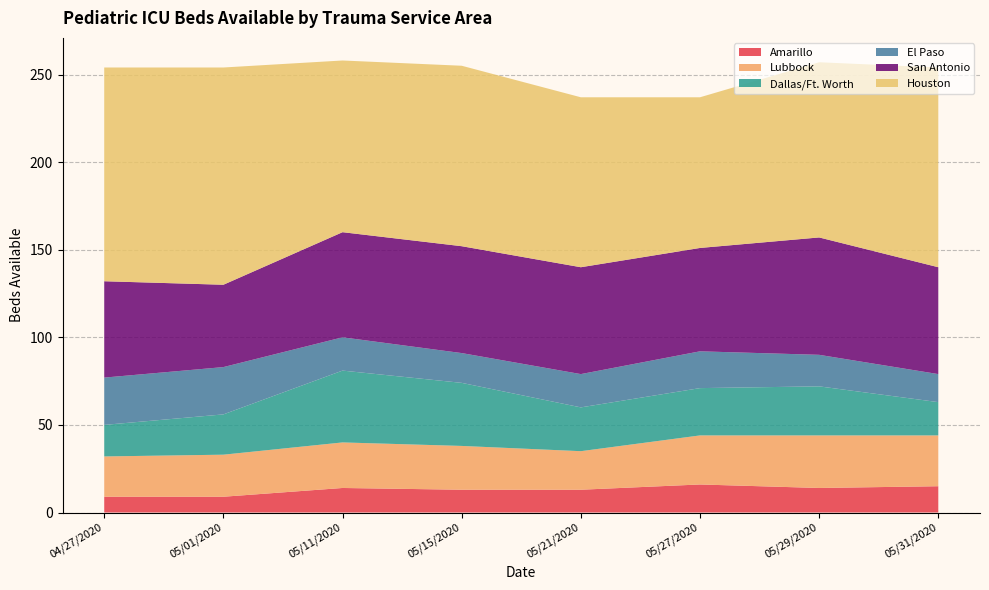

Reading right to left, list all the values displayed in this chart.

Amarillo: 15	14	16	13	13	14	9	9
Lubbock: 29	30	28	22	25	26	24	23
Dallas/Ft. Worth: 19	28	27	25	36	41	23	18
El Paso: 16	18	21	19	17	19	27	27
San Antonio: 61	67	59	61	61	60	47	55
Houston: 114	100	86	97	103	98	124	122